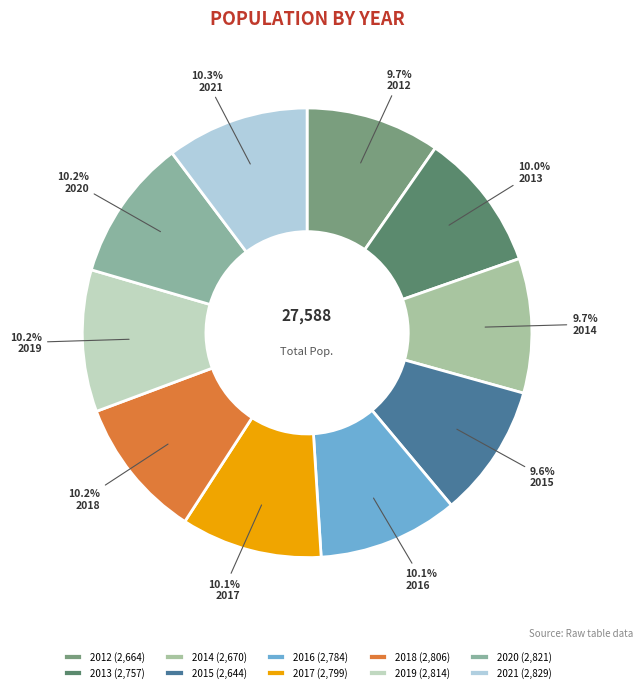

How many segments does this pie chart have?

10